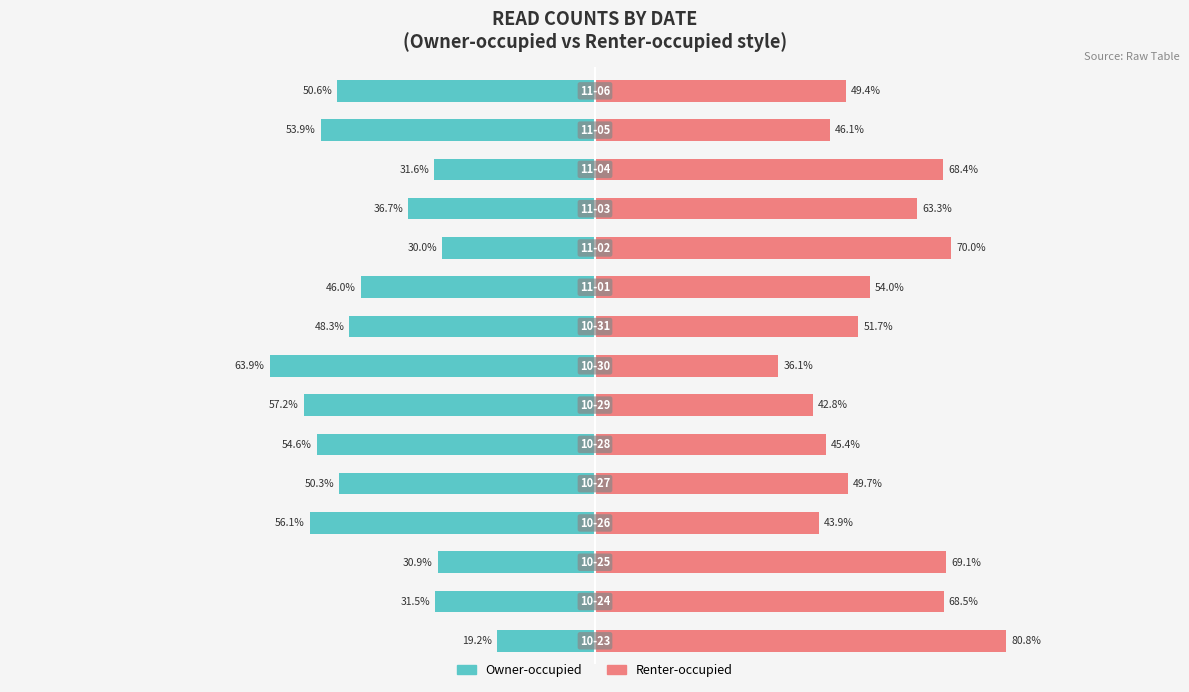

What is the sum of the Owner-occupied values at 10 and 5?

-84.6